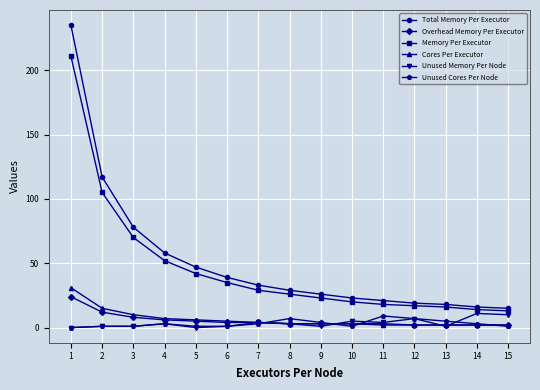

How many lines are shown in the chart?

6